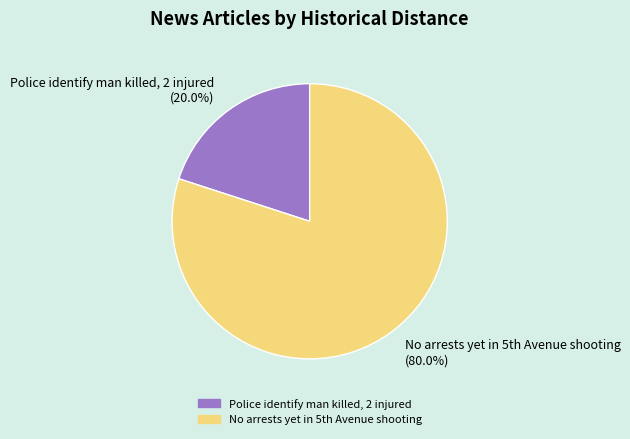

To the nearest percent, what is the average slice percentage?

50%